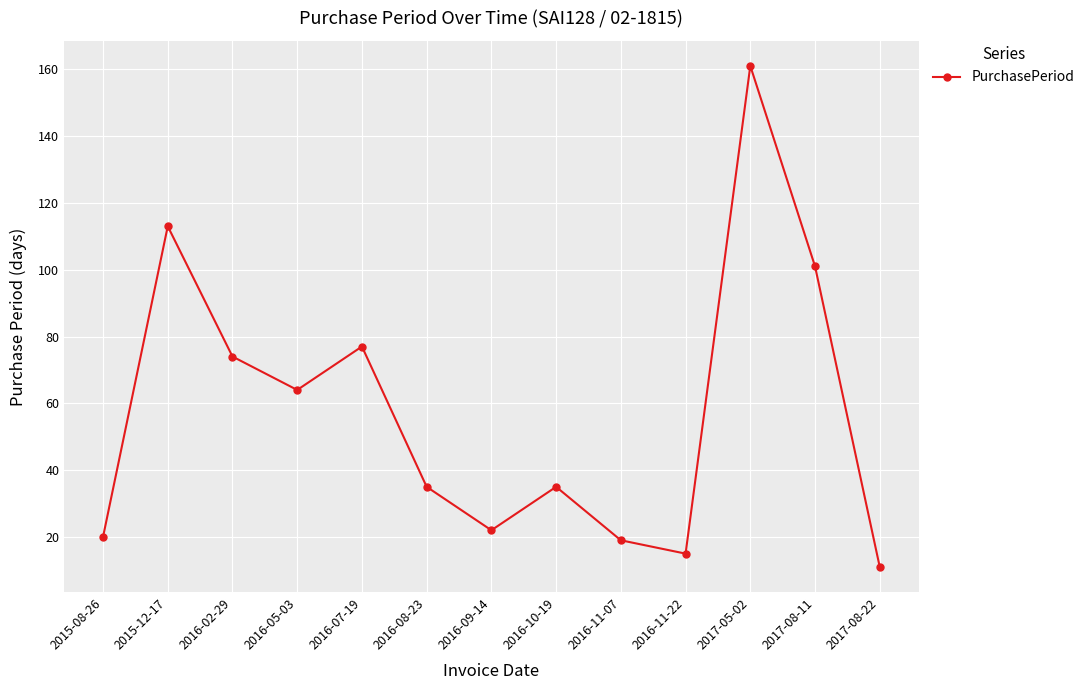

What value does the data have at 2016-11-07, to the nearest 5?

20